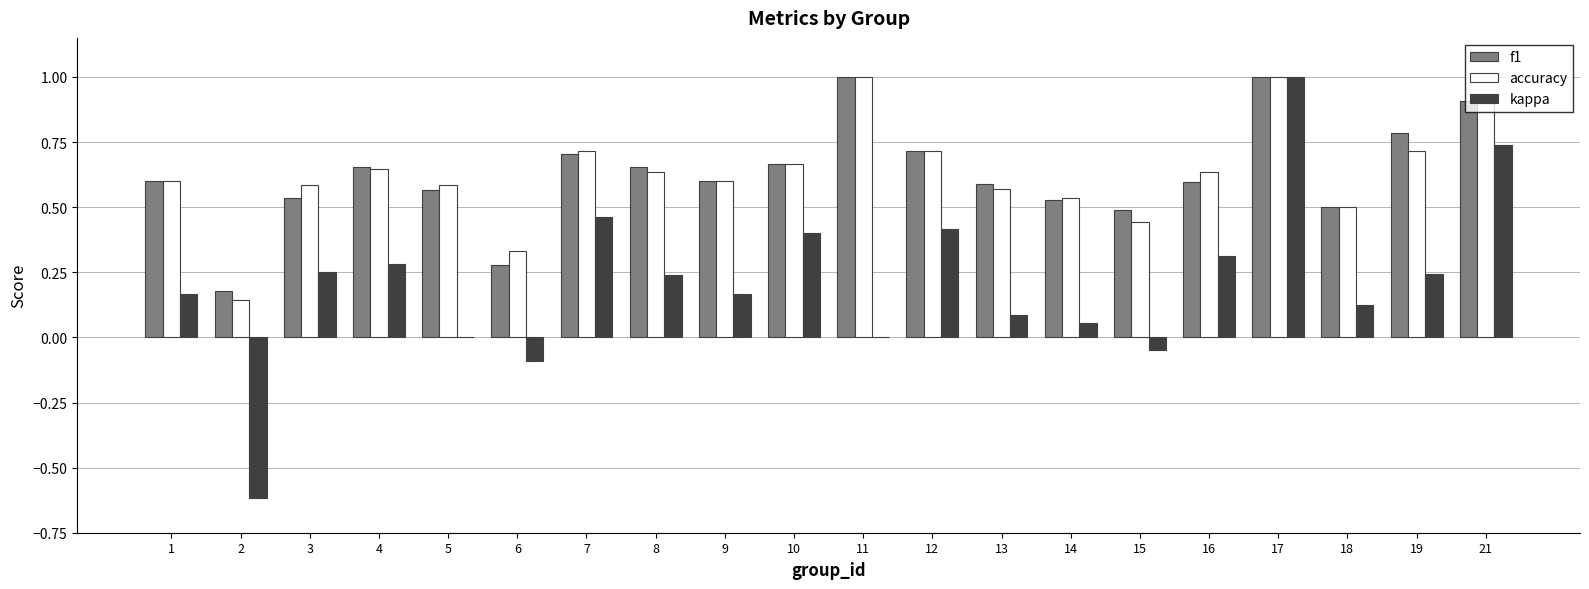

What is the sum of all accuracy values?

12.5